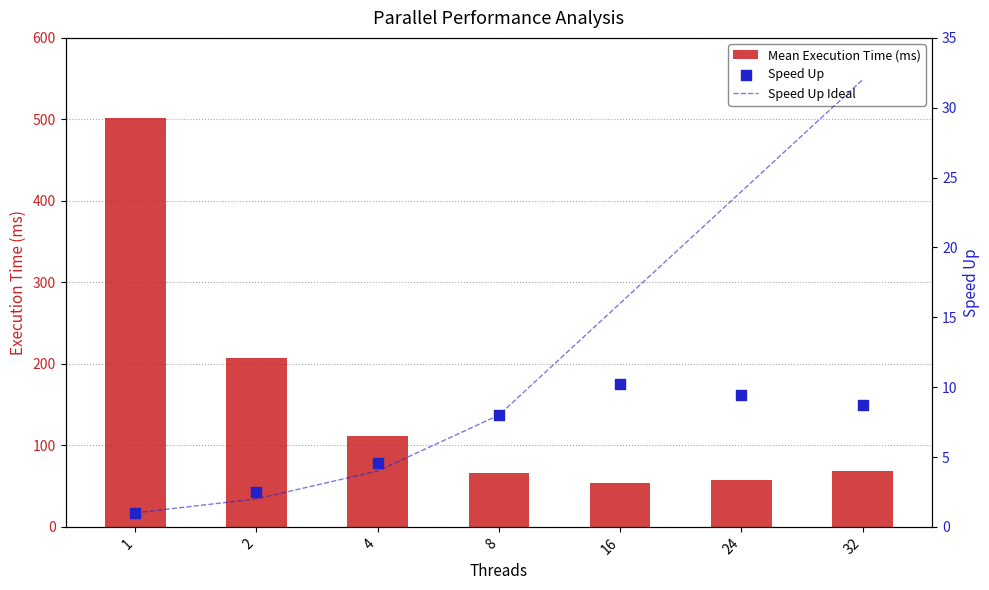

Is the value of Mean Execution Time (ms) at 32 greater than the value of Speed Up at 1?

Yes